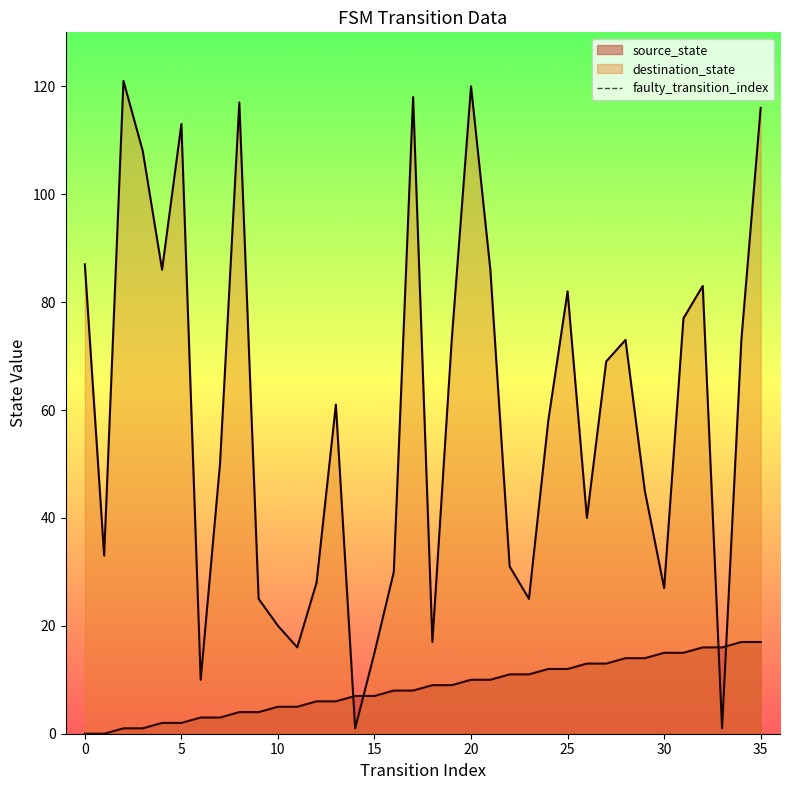

True or false: source_state and destination_state cross at least once.

True